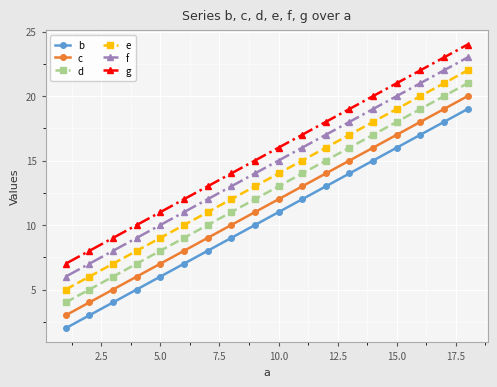

What are all the series names shown in the legend?

b, c, d, e, f, g